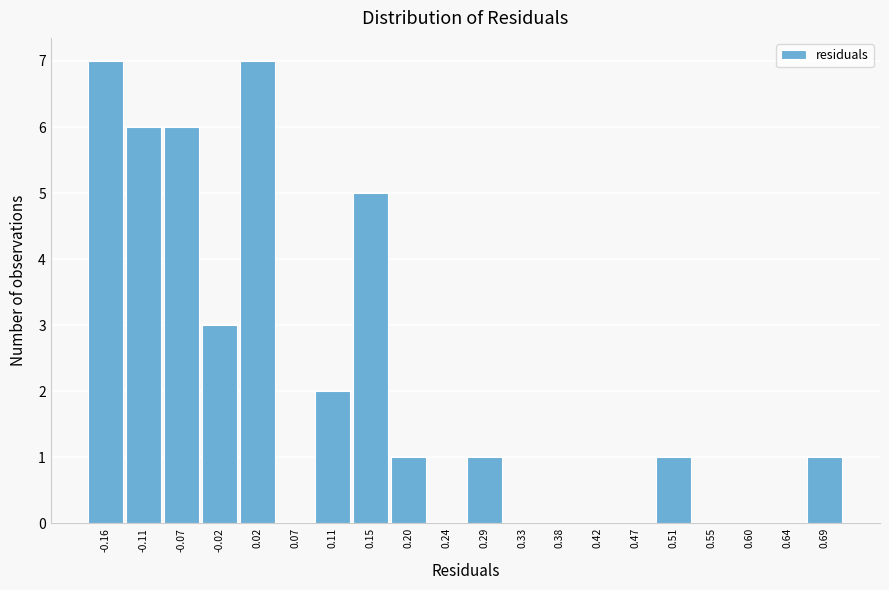

Reading left to right, transcribe all the data shown in this chart.

-0.16=7	-0.11=6	-0.07=6	-0.02=3	0.02=7	0.07=0	0.11=2	0.15=5	0.20=1	0.24=0	0.29=1	0.33=0	0.38=0	0.42=0	0.47=0	0.51=1	0.55=0	0.60=0	0.64=0	0.69=1